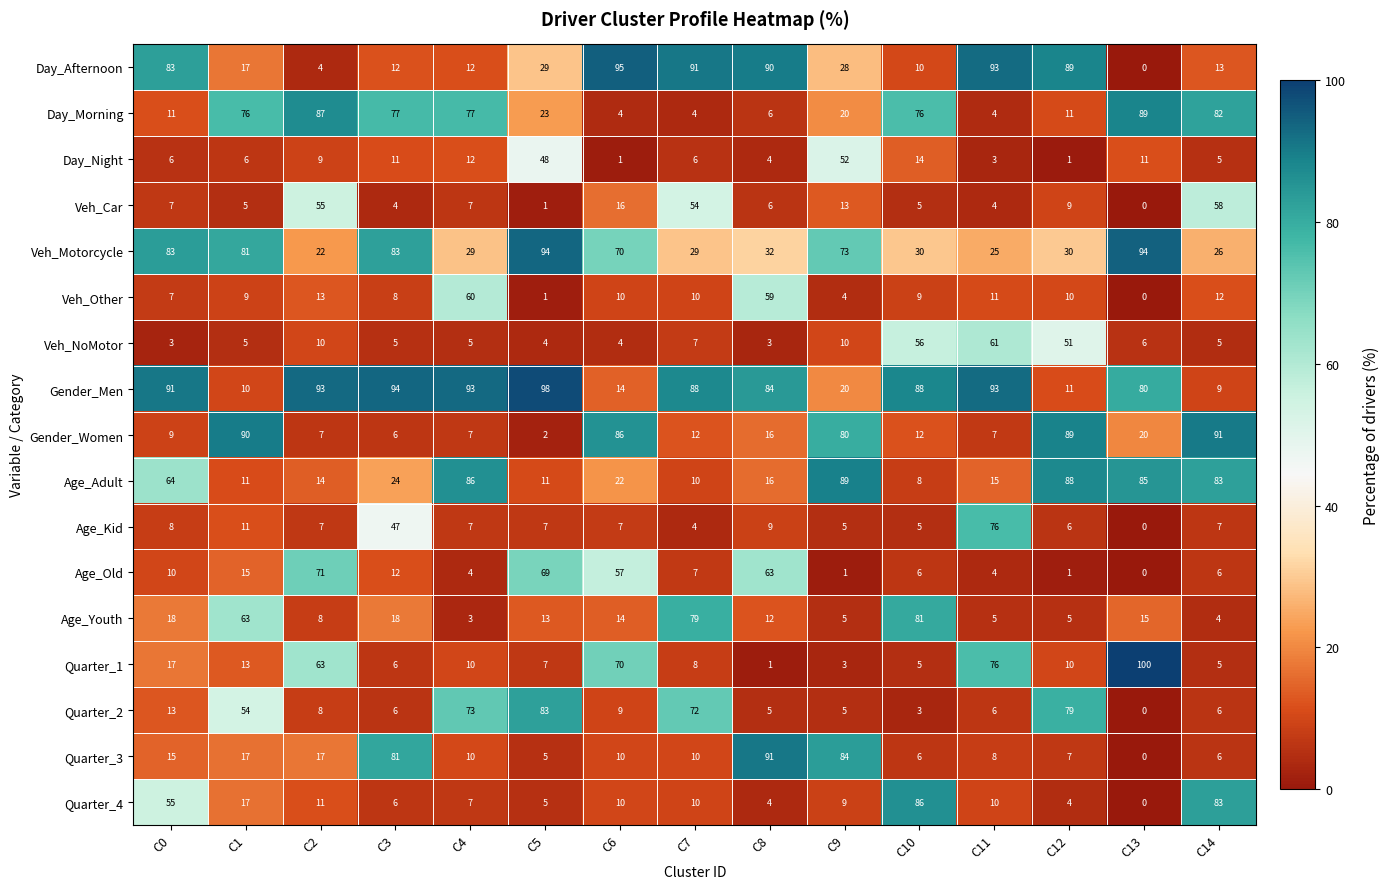

What is the difference between the highest and lowest values at C9?

88